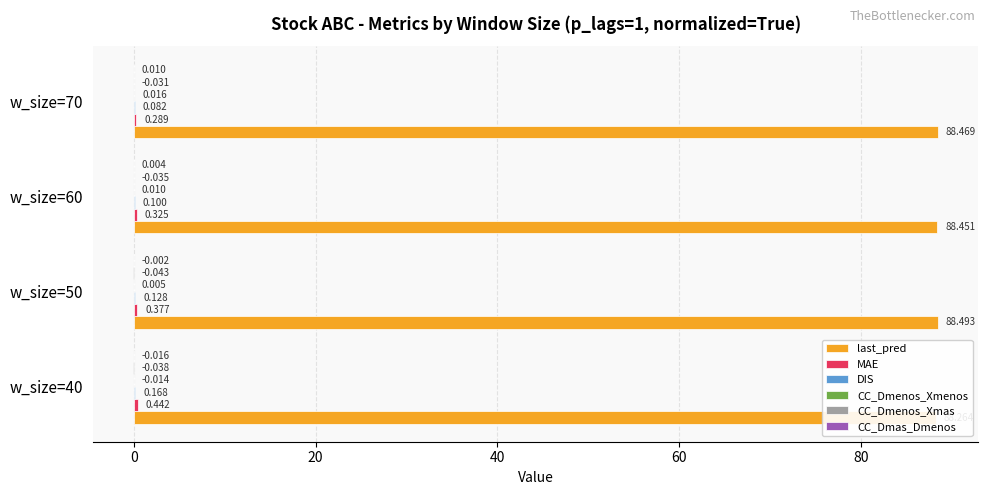

Reading left to right, transcribe all the data shown in this chart.

last_pred: 88.3	88.5	88.5	88.5
MAE: 0.4	0.4	0.3	0.3
DIS: 0.2	0.1	0.1	0.1
CC_Dmenos_Xmenos: -0.0	0.0	0.0	0.0
CC_Dmenos_Xmas: -0.0	-0.0	-0.0	-0.0
CC_Dmas_Dmenos: -0.0	-0.0	0.0	0.0